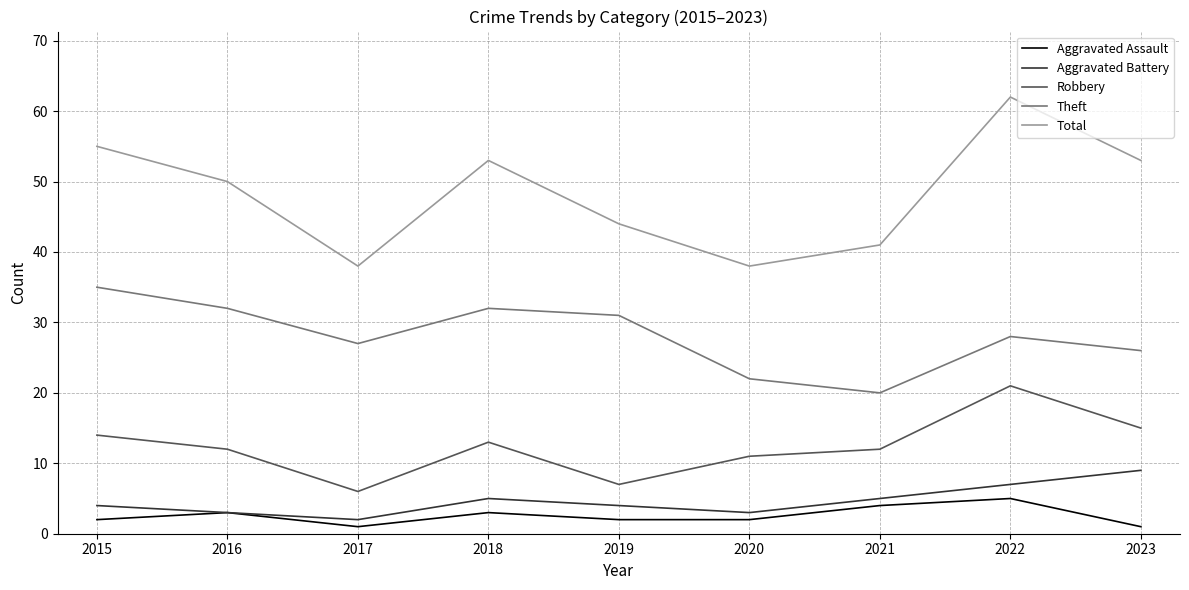

What is the sum of all Theft values?

253